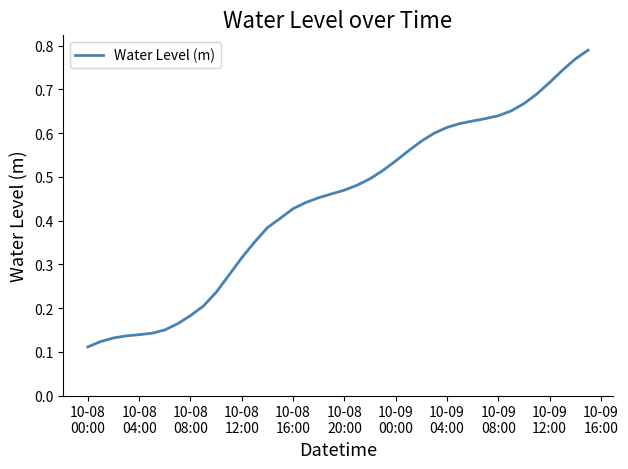

What is the sum of all values?

17.6